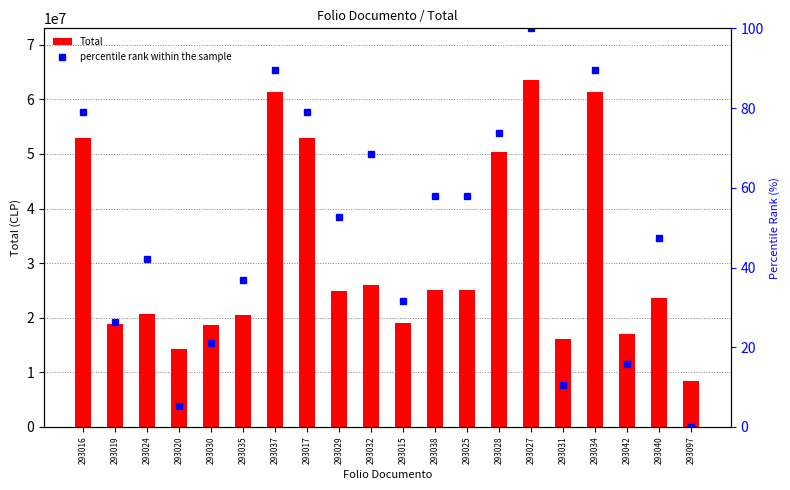

Reading right to left, transcribe all the data shown in this chart.

Total: 293097=8463586.0	293040=23561643.0	293042=17010800.0	293034=61370700.0	293031=16036083.0	293027=63487452.0	293028=50349852.0	293025=25111023.0	293038=25111023.0	293015=18990000.0	293032=26030699.0	293029=24889683.0	293017=53000700.0	293037=61370700.0	293035=20450701.0	293030=18590700.0	293020=14250800.0	293024=20690800.0	293019=18802833.0	293016=53000700.0
percentile rank within the sample: 293097=0.0	293040=47.4	293042=15.8	293034=89.5	293031=10.5	293027=100.0	293028=73.7	293025=57.9	293038=57.9	293015=31.6	293032=68.4	293029=52.6	293017=78.9	293037=89.5	293035=36.8	293030=21.1	293020=5.3	293024=42.1	293019=26.3	293016=78.9